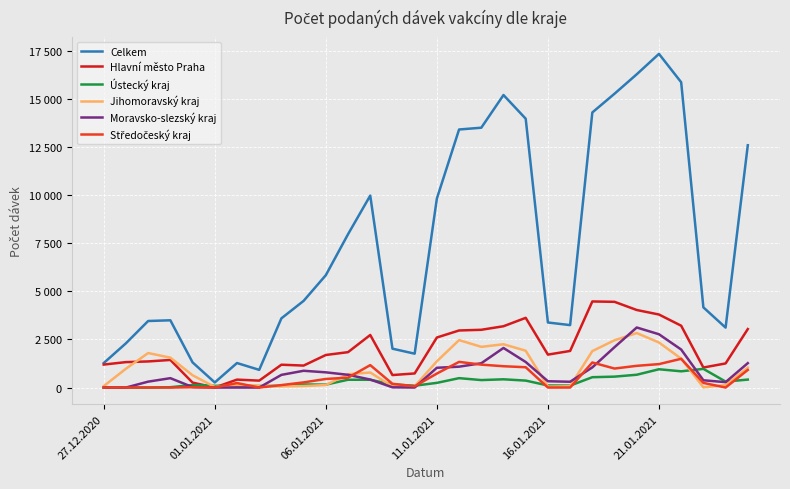

At which label is Moravsko-slezský kraj closest to 1559?

19